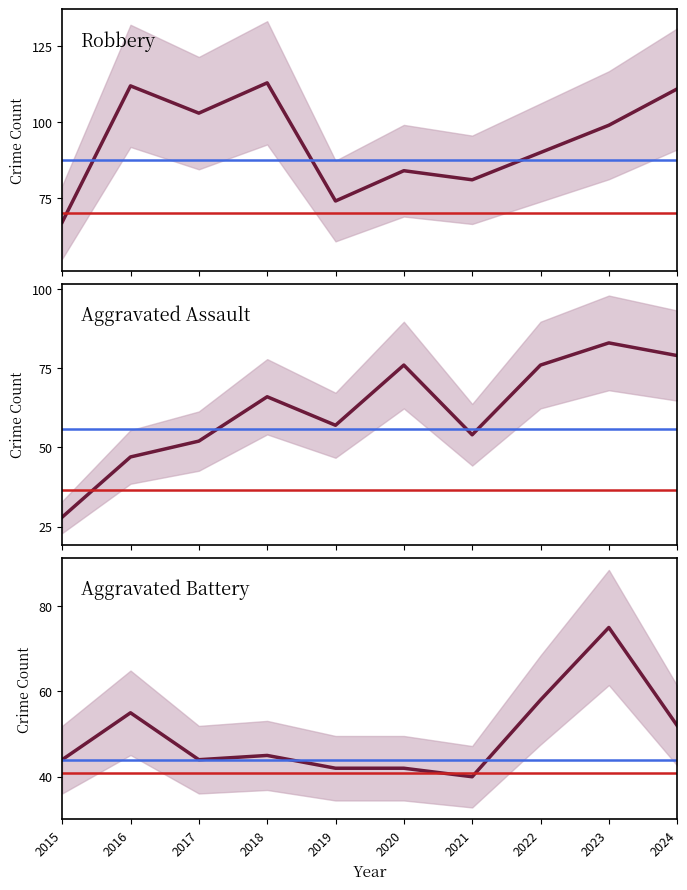

Rank the series by their maximum value, from lowest to highest.

Aggravated Battery, Aggravated Assault, Robbery